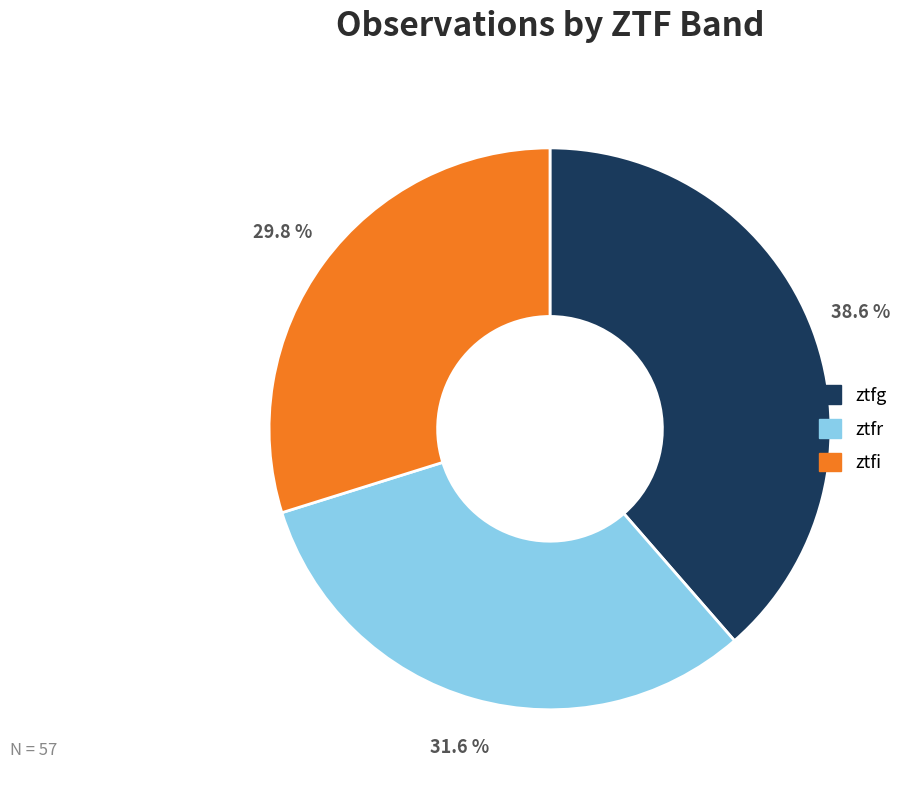

The ztfi slice represents 30% of the pie. True or false?

True